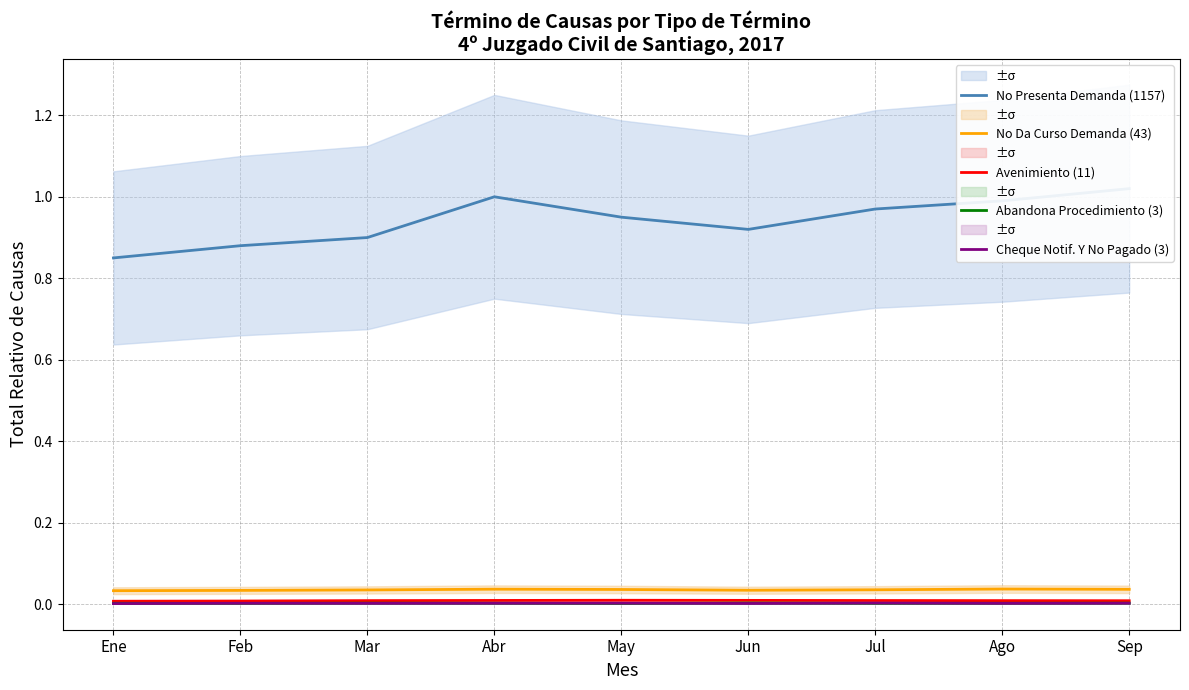

Does the chart have visible grid lines?

Yes